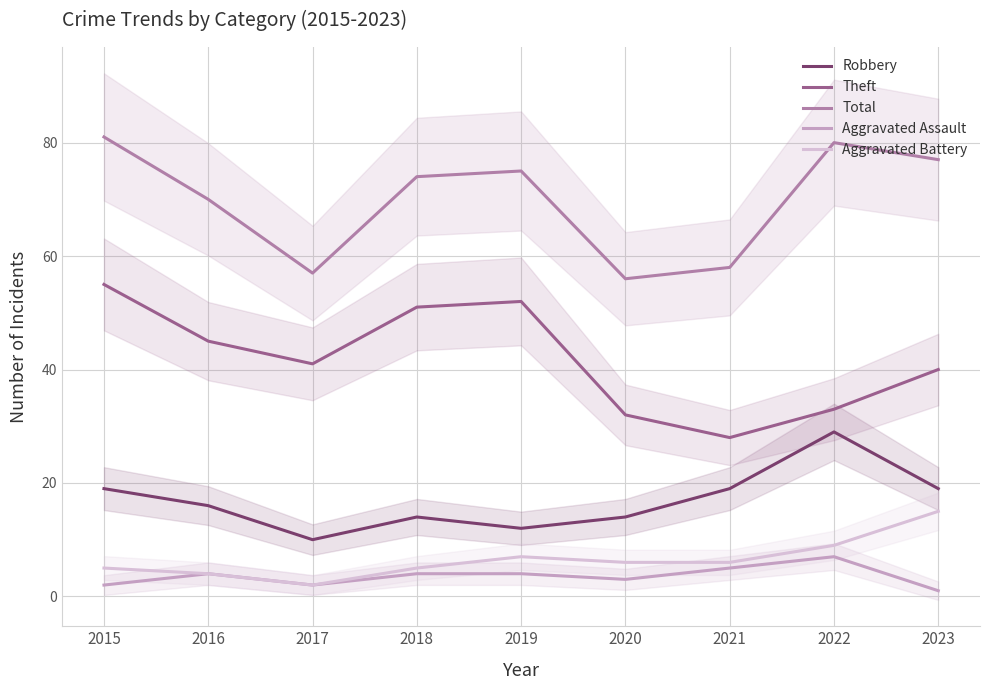

Where does the Theft series first go above 41?

2015